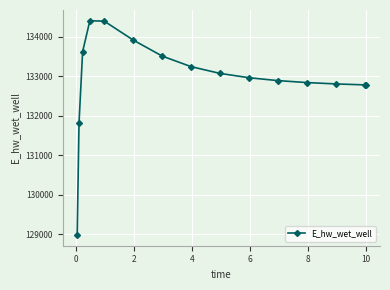

True or false: there are more than 0 points higher than both neighbors.

True